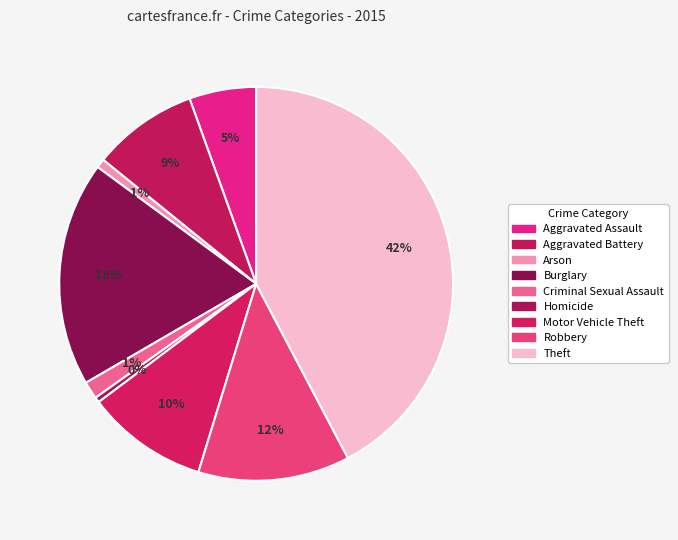

Between Arson and Homicide, which is larger?

Arson